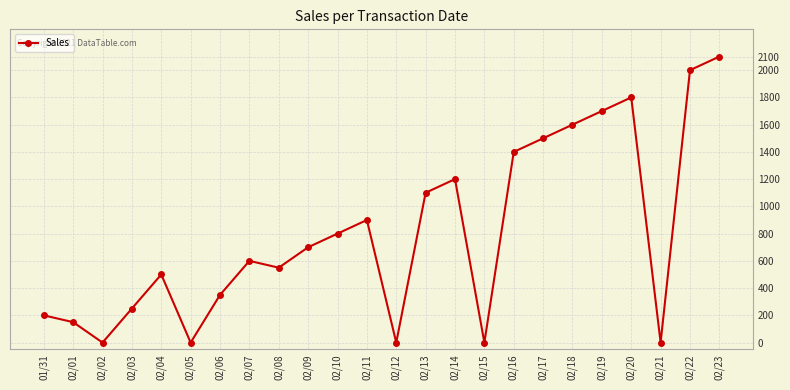

Where is the first local maximum?

02/04